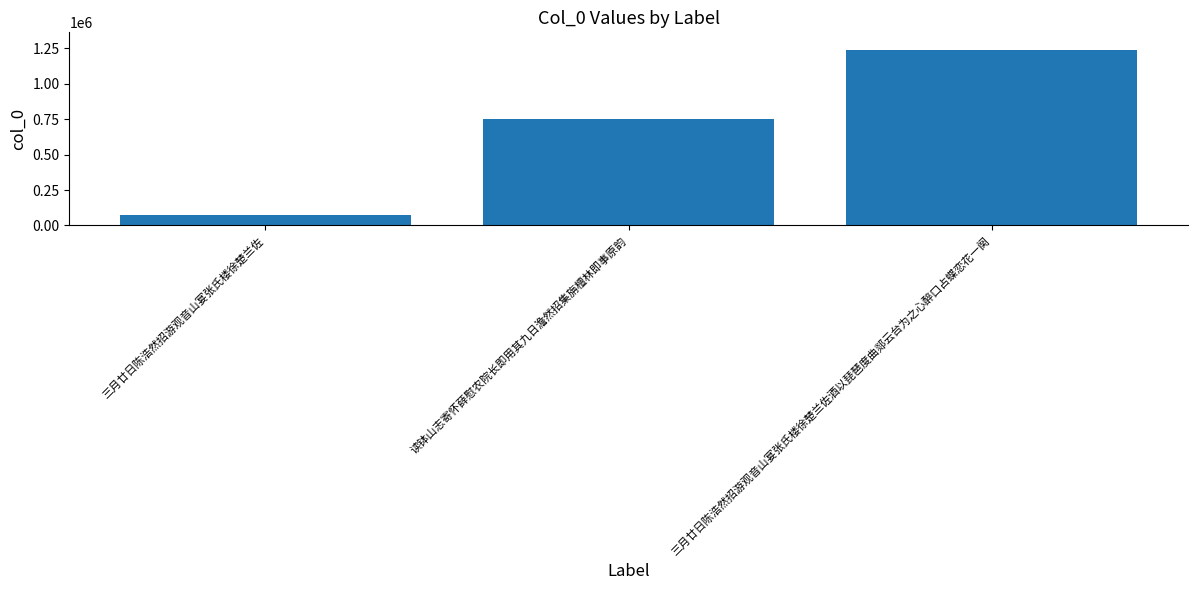

Which has a higher value, 三月廿日陈浩然招游观音山宴张氏楼徐楚兰佐 or 三月廿日陈浩然招游观音山宴张氏楼徐楚兰佐酒以琵琶度曲郯云台为之心醉口占蝶恋花一阕?

三月廿日陈浩然招游观音山宴张氏楼徐楚兰佐酒以琵琶度曲郯云台为之心醉口占蝶恋花一阕